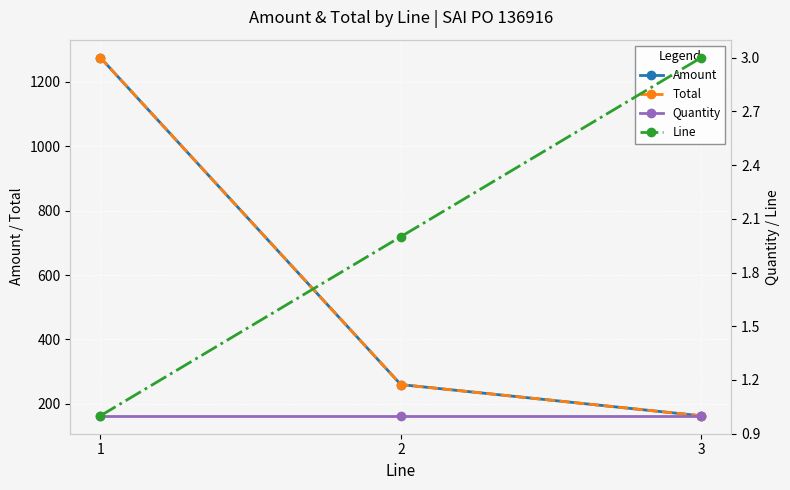

How many data points in Amount are less than 260?

1